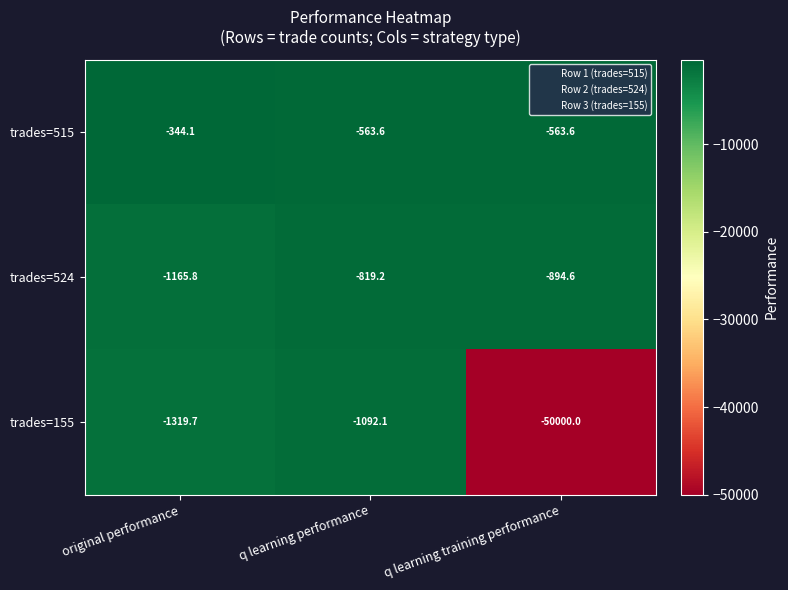

The trades=524 series shows -1165.8 at original performance. True or false?

True